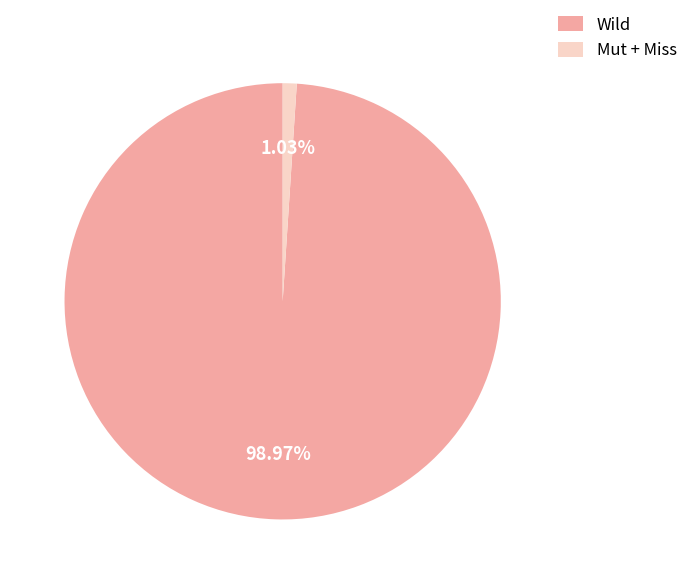

Between Mut + Miss and Wild, which is larger?

Wild